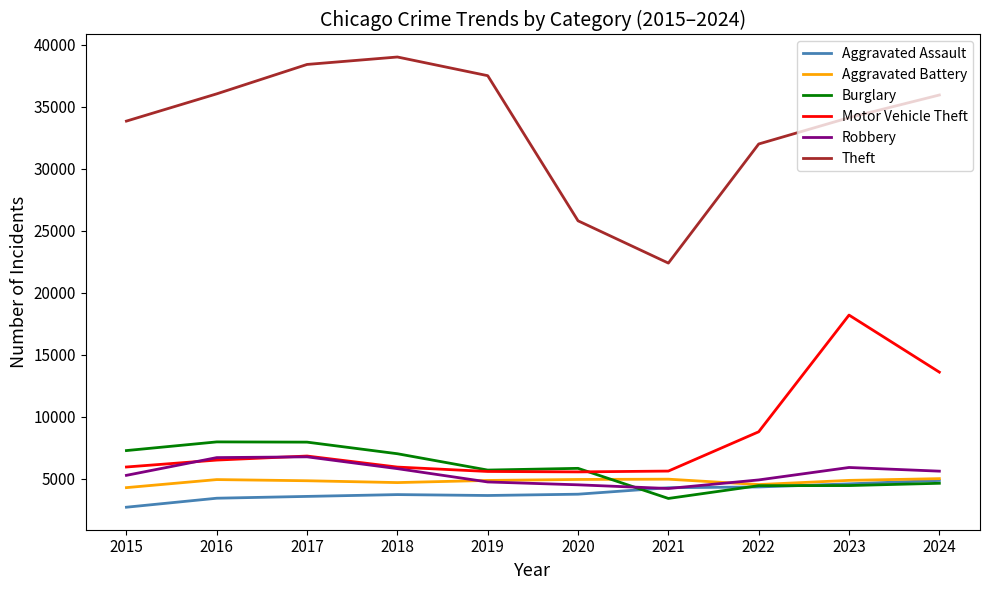

Is it true that Robbery equals 9158 at 2016?

False